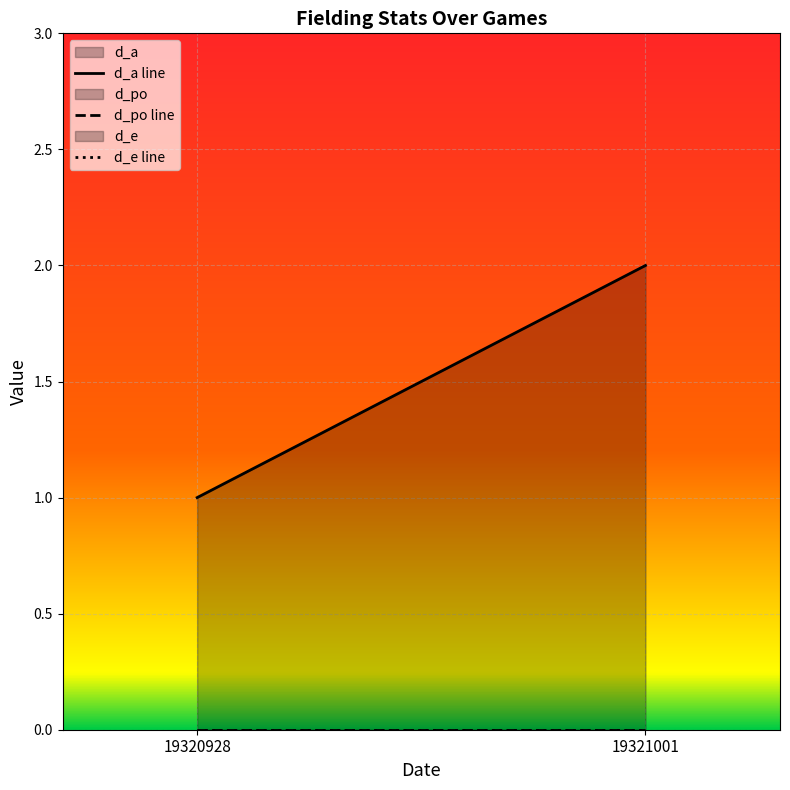

Reading left to right, list all the values displayed in this chart.

d_a: 1	2
d_po: 0	0
d_e: 0	0